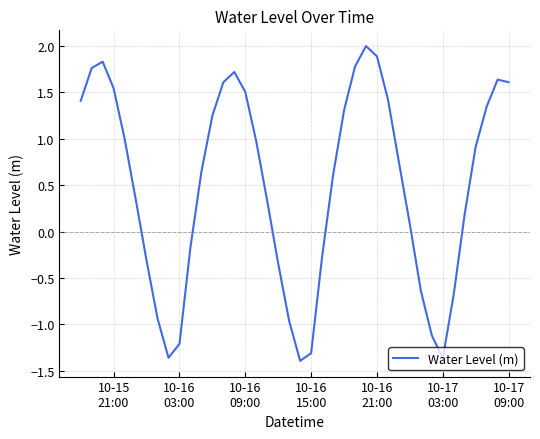

What is the difference between the maximum and minimum values?

3.4